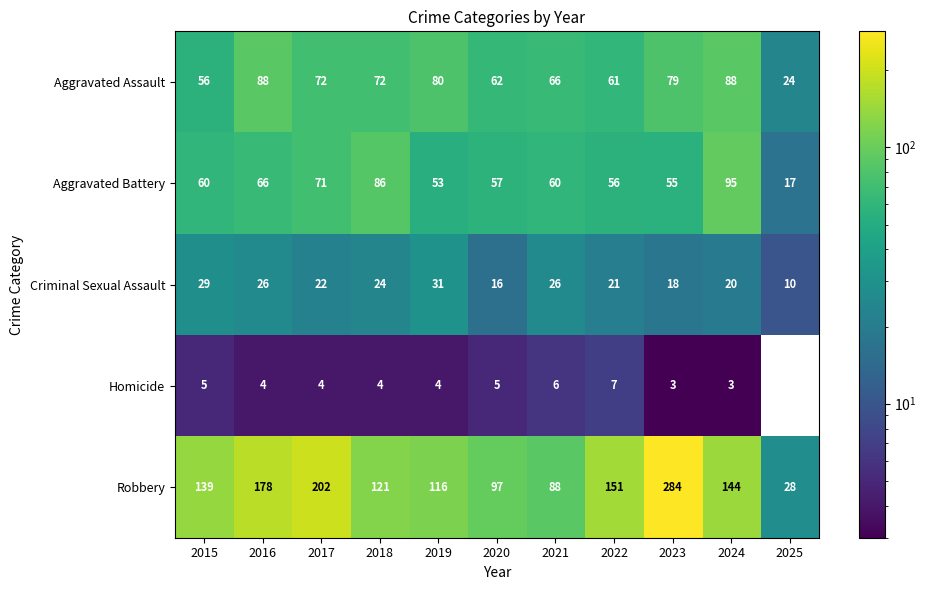

Read the Homicide value at 2015.

5